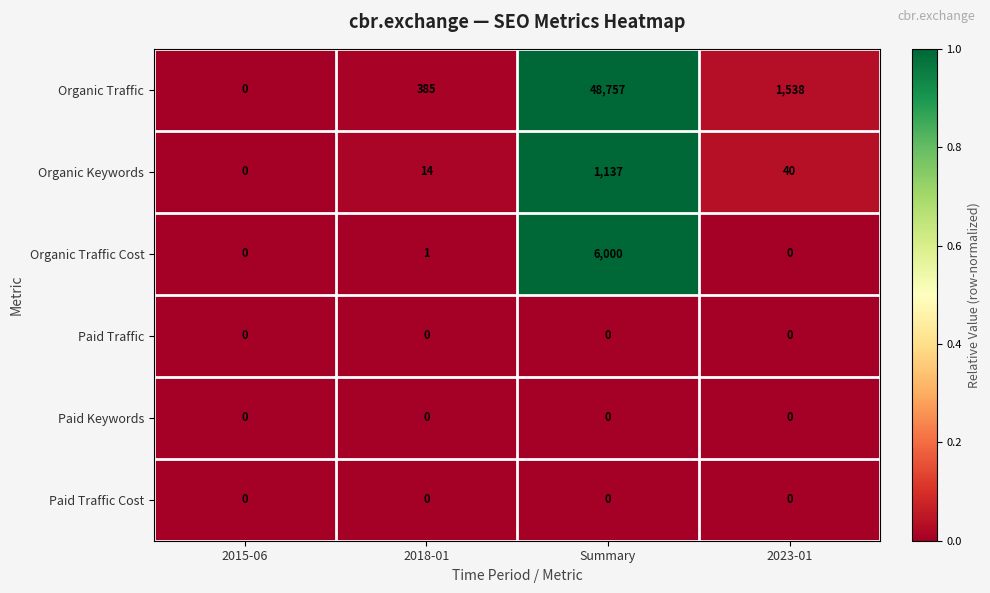

How many data points does each series have?

4